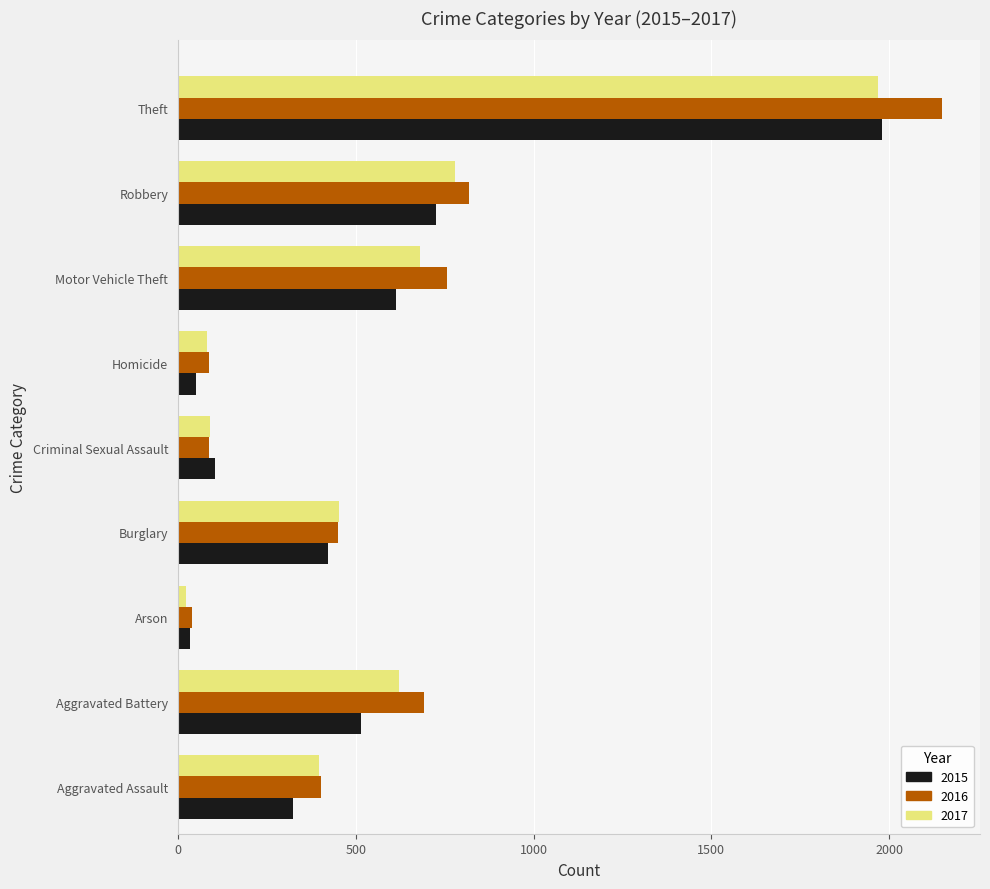

Is it true that 2017 equals 229 at Aggravated Assault?

False